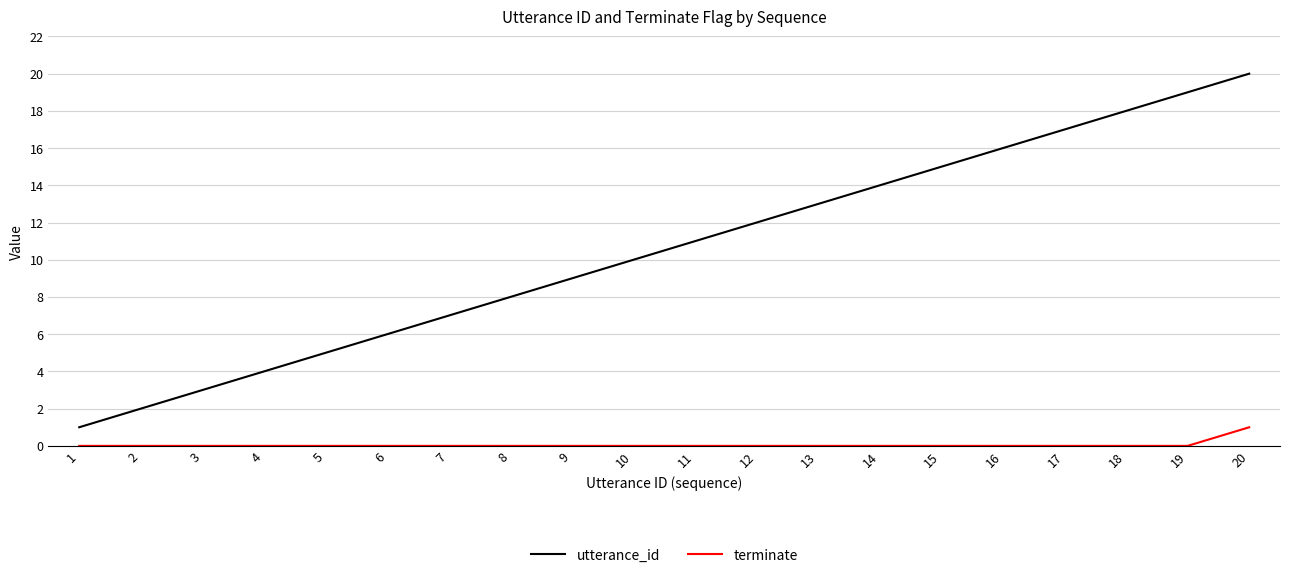

What is the total value across all series at 6?

6